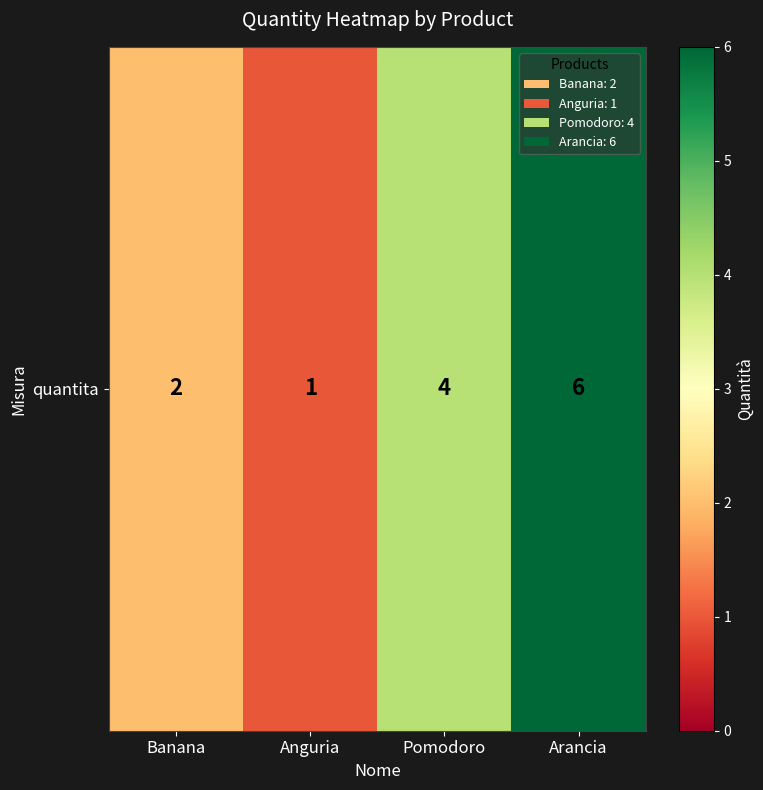

How many distinct data groups are displayed?

1